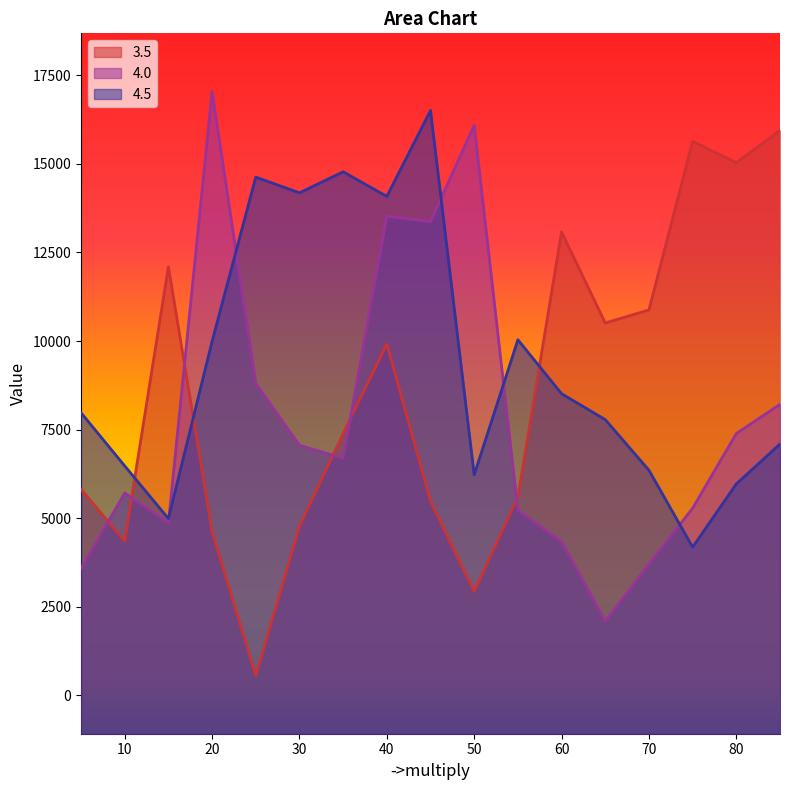

At which label does 3.5 first exceed 7389?

15